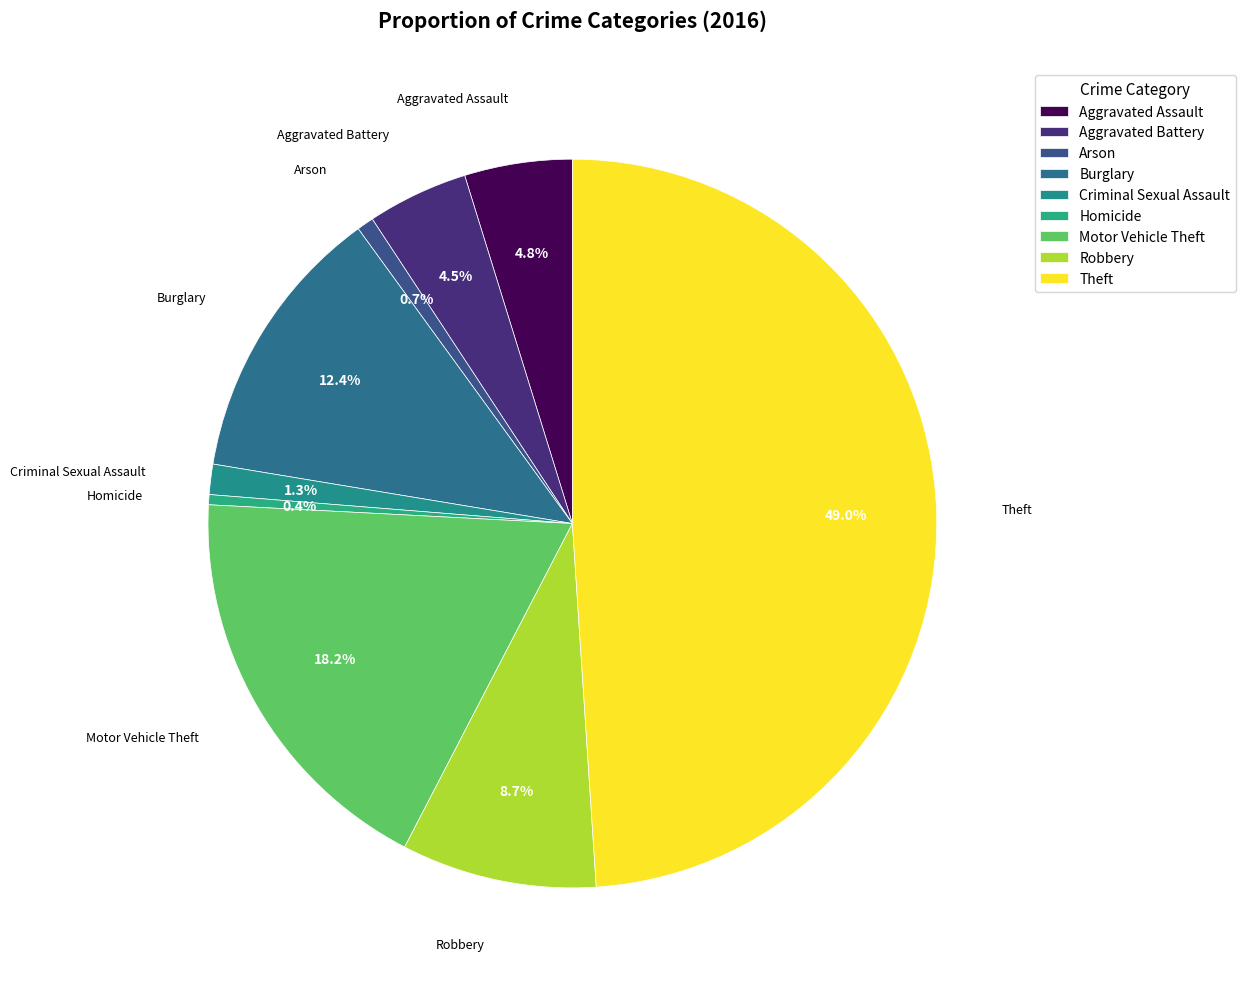

Does Aggravated Battery represent more than half of the total?

No